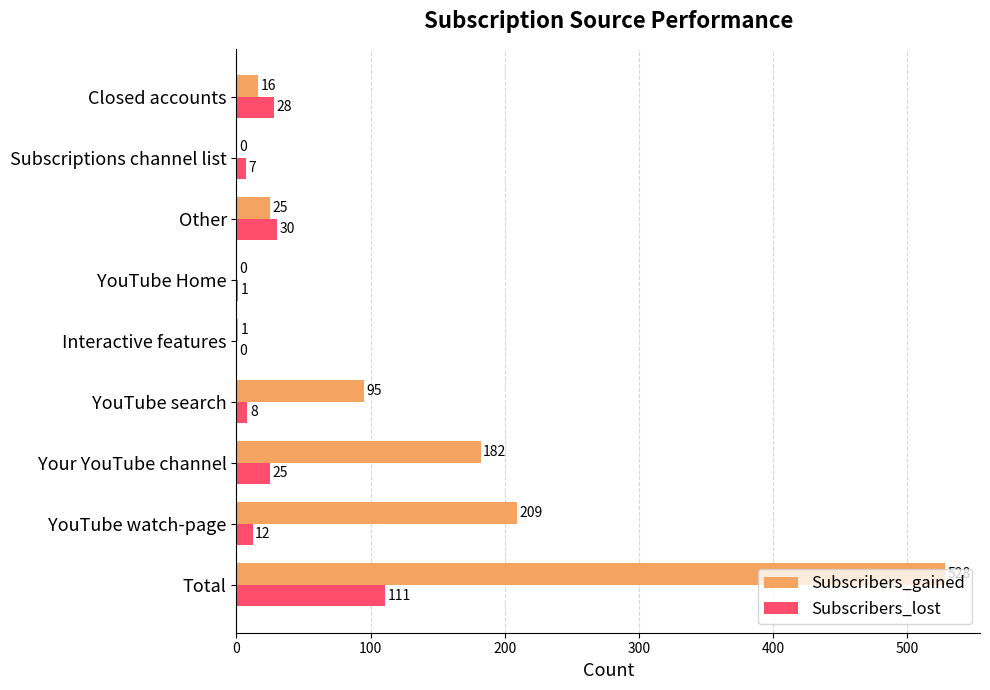

Which series changed the most between Interactive features and Subscriptions channel list?

Subscribers_lost